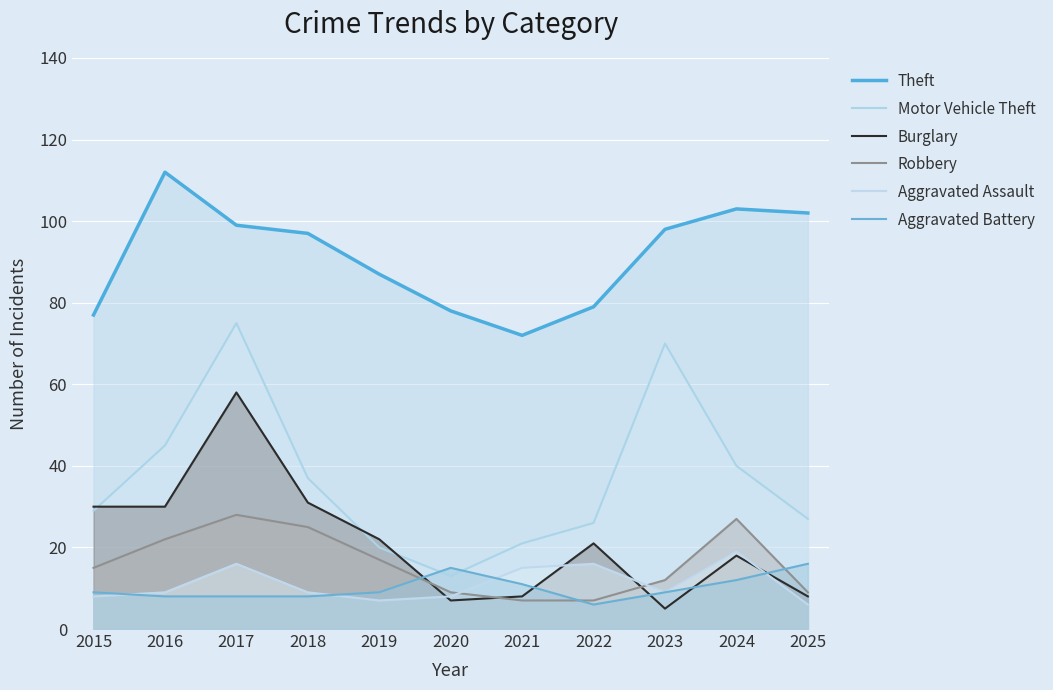

Reading left to right, extract all data points from this chart.

Theft: 77	112	99	97	87	78	72	79	98	103	102
Motor Vehicle Theft: 29	45	75	37	20	13	21	26	70	40	27
Burglary: 30	30	58	31	22	7	8	21	5	18	8
Robbery: 15	22	28	25	17	9	7	7	12	27	9
Aggravated Assault: 8	9	16	9	7	8	15	16	9	19	6
Aggravated Battery: 9	8	8	8	9	15	11	6	9	12	16